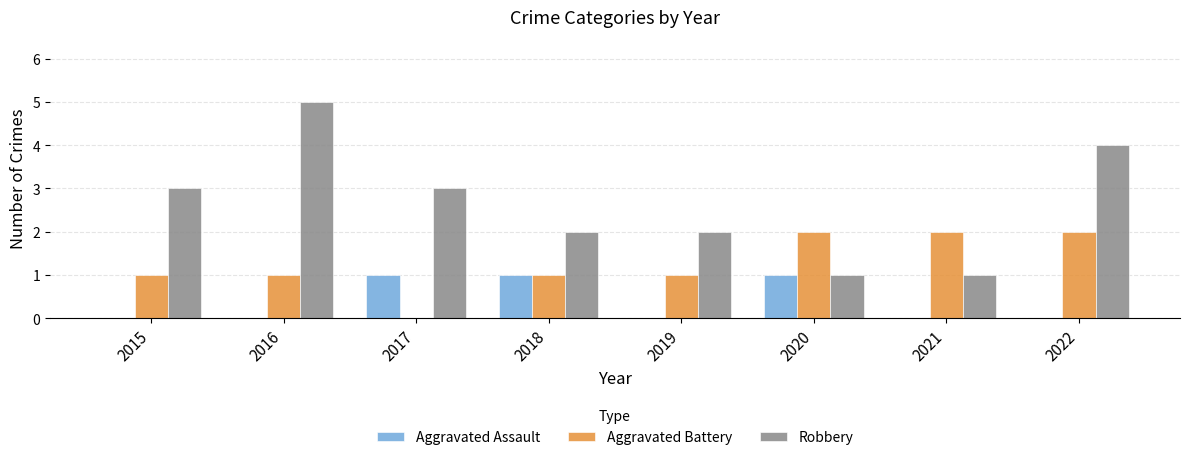

Is it true that Aggravated Battery equals 1 at 2018?

True